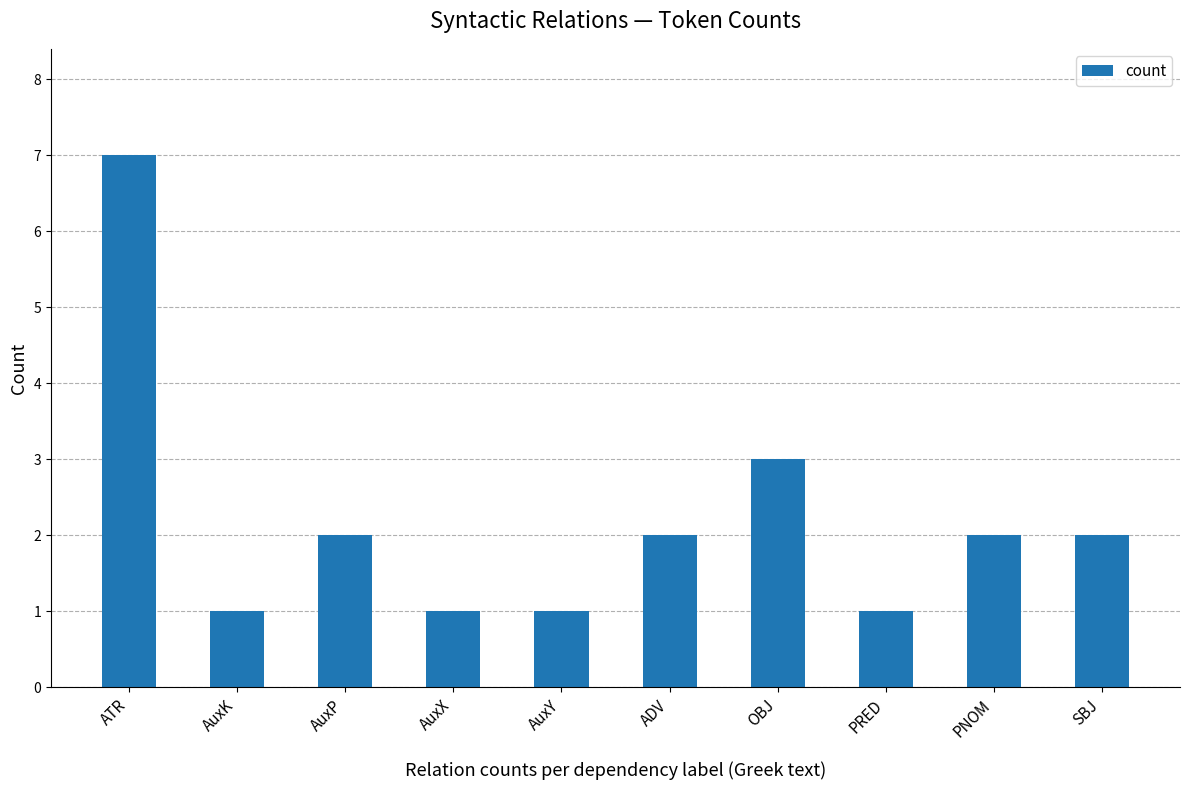

Where is the data nearest to the value 4?

OBJ